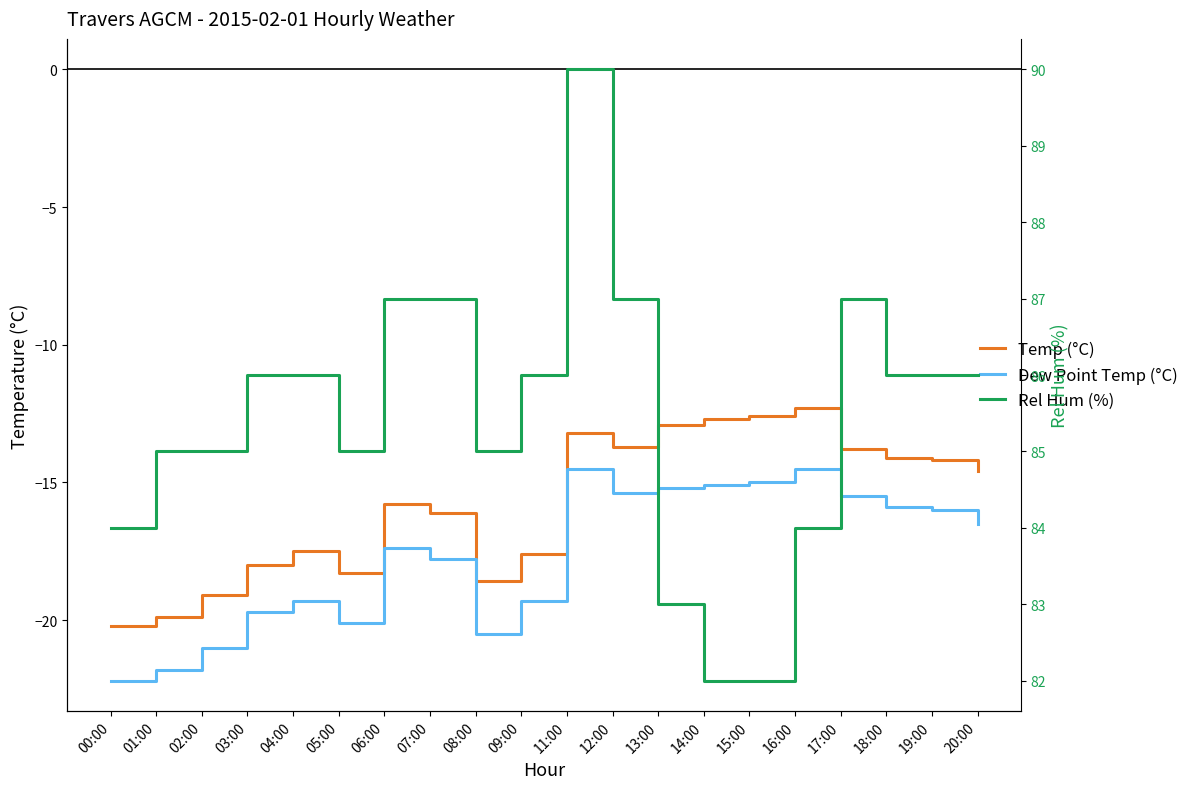

Which series has the largest total across all categories?

Rel Hum (%)